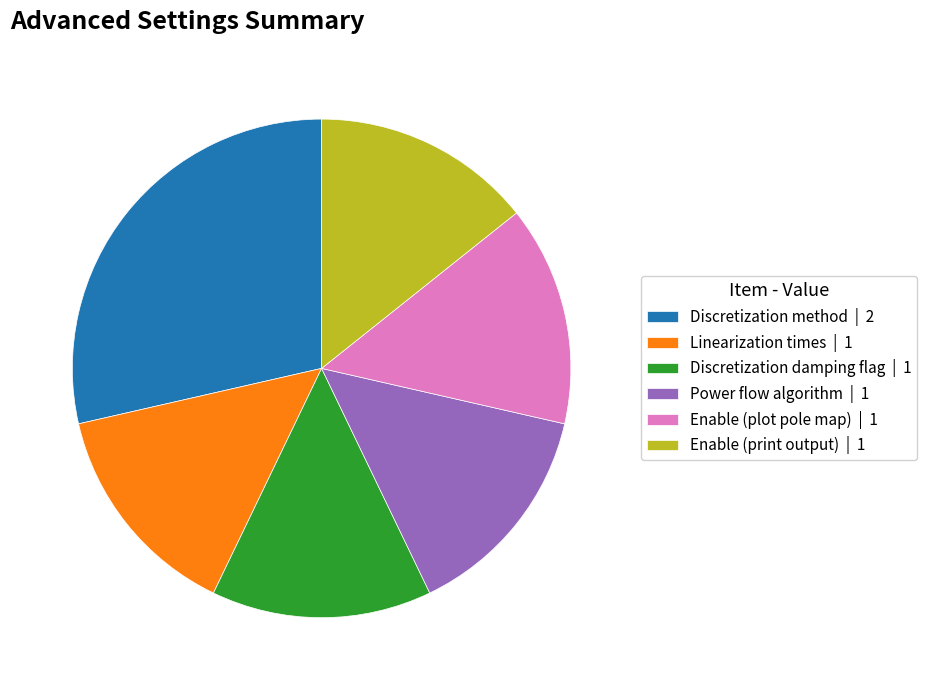

Does any single category account for the majority?

No